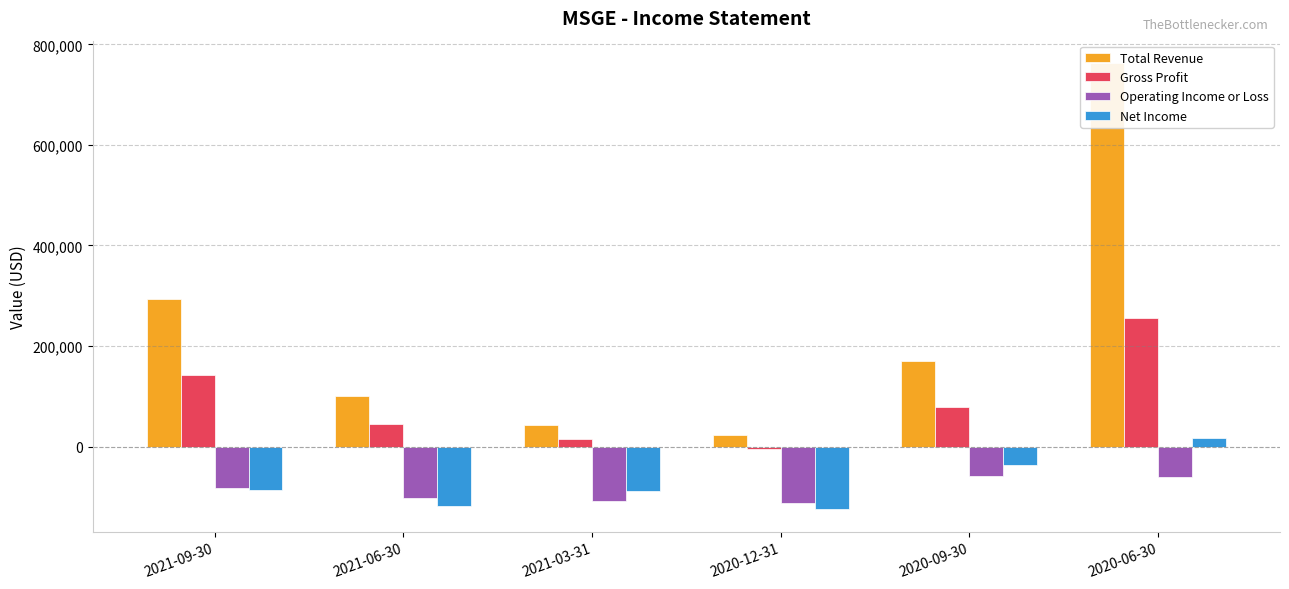

Which series has the largest range (max minus min)?

Total Revenue